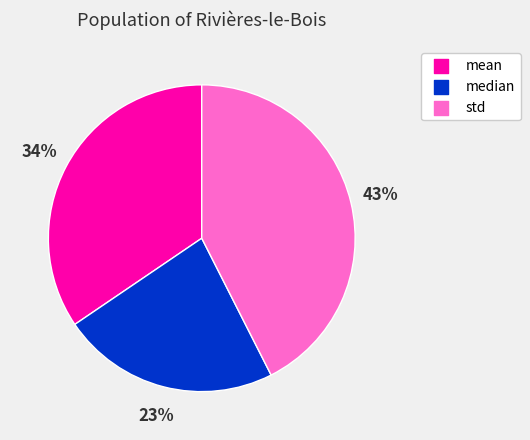

Does median account for over 50% of the chart?

No